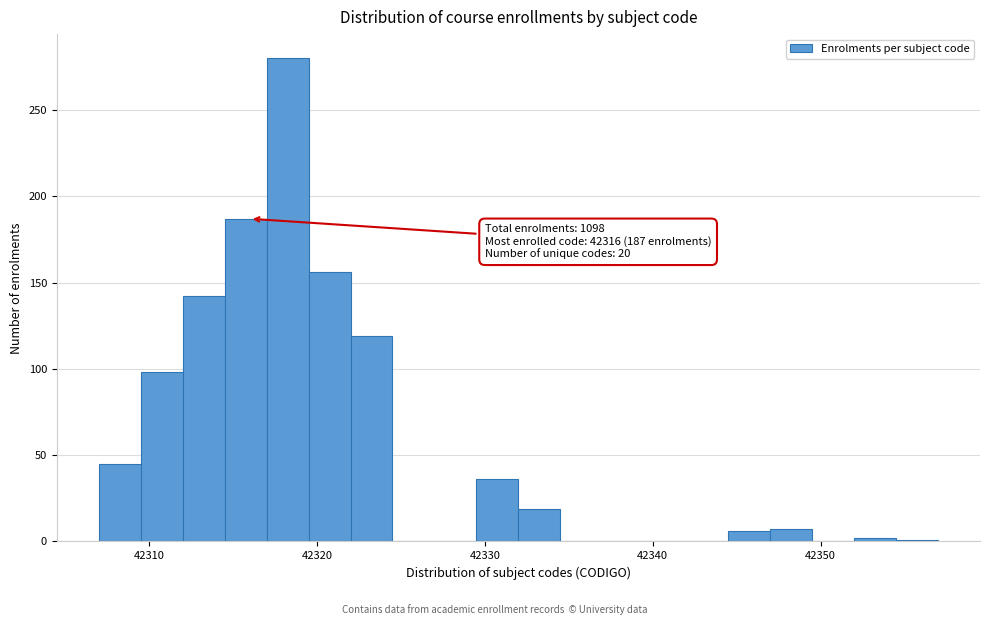

Around what value on the x-axis is the tallest bar? Give the approximate position of its centre, as read against the axis.

42318